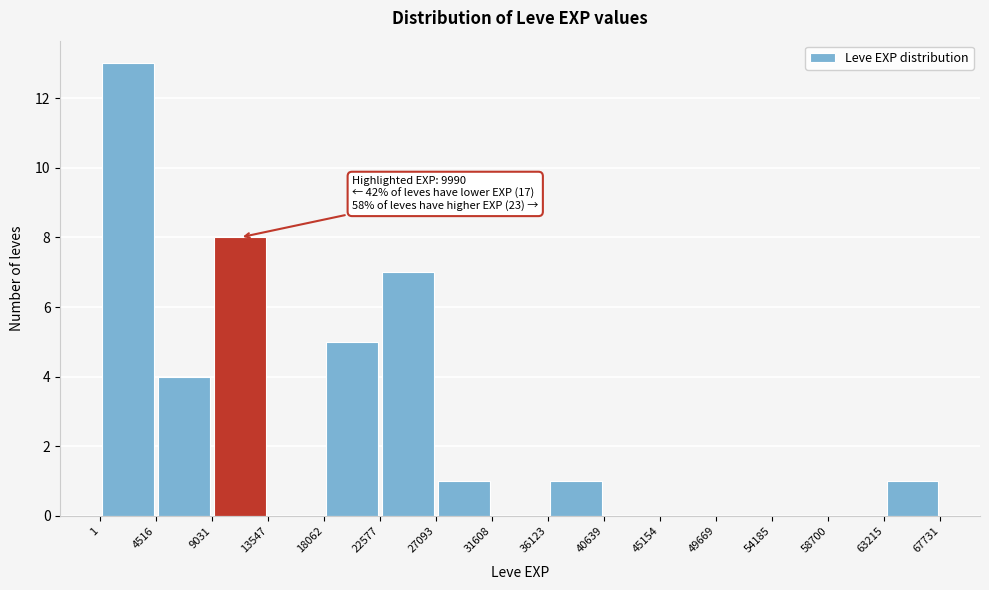

Which range on the x-axis has the tallest bar?

1 to 4516